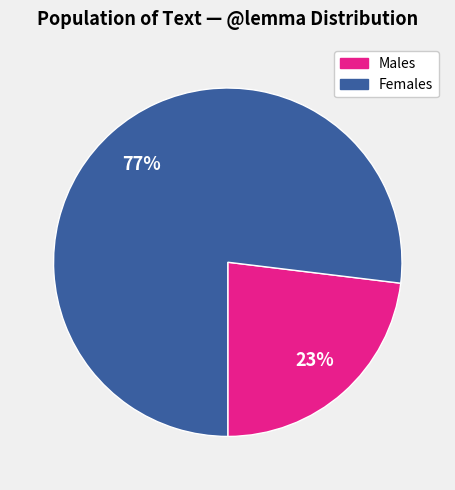

To the nearest percent, what is the average slice percentage?

50%